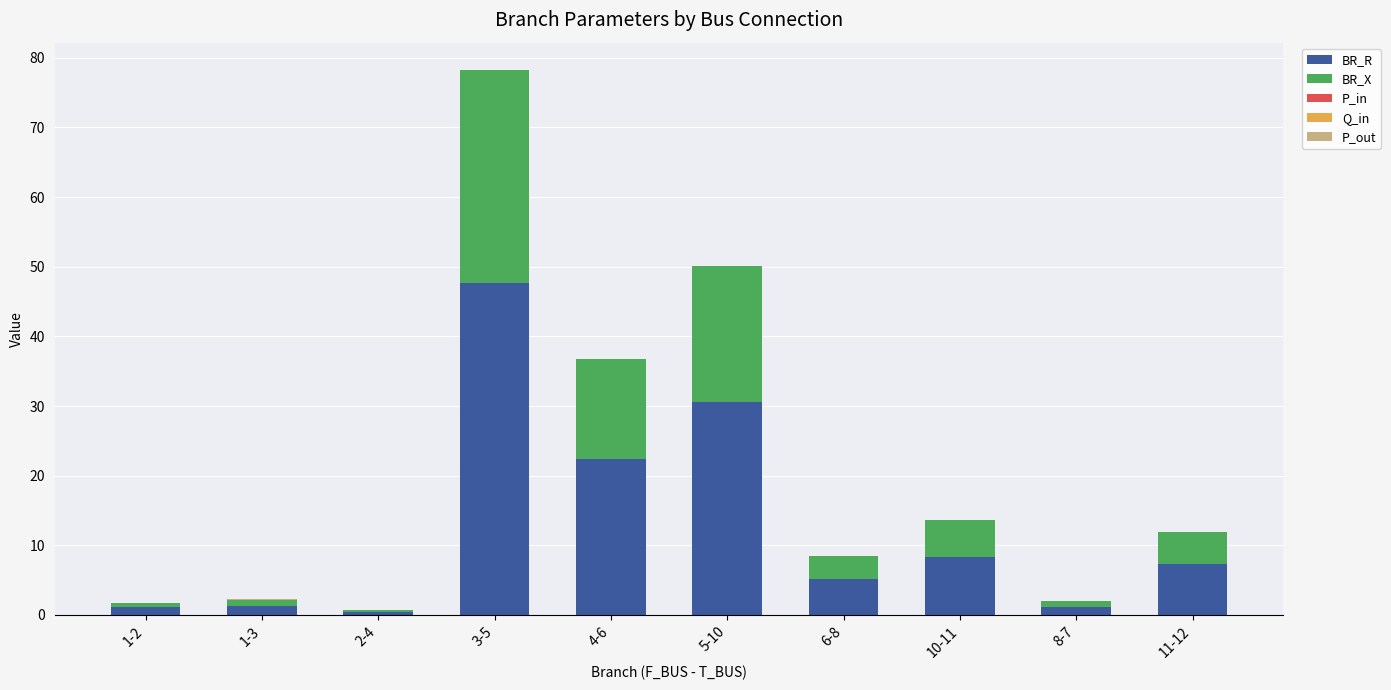

Are the bars grouped side by side (vs. stacked)?

No